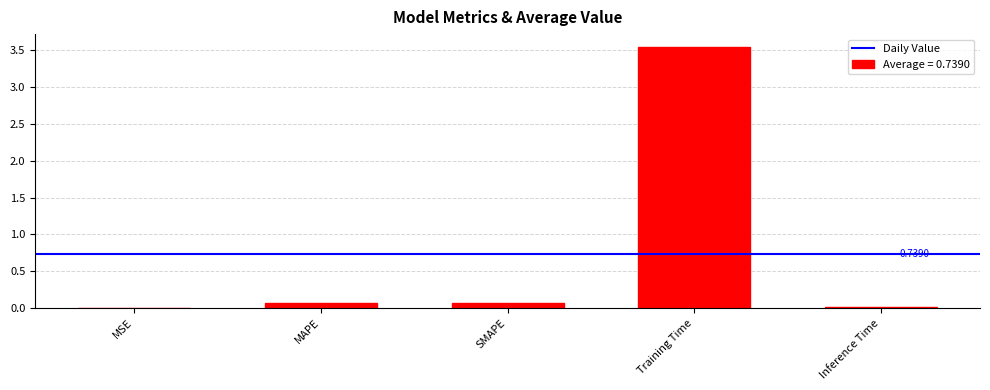

How many distinct data groups are displayed?

1